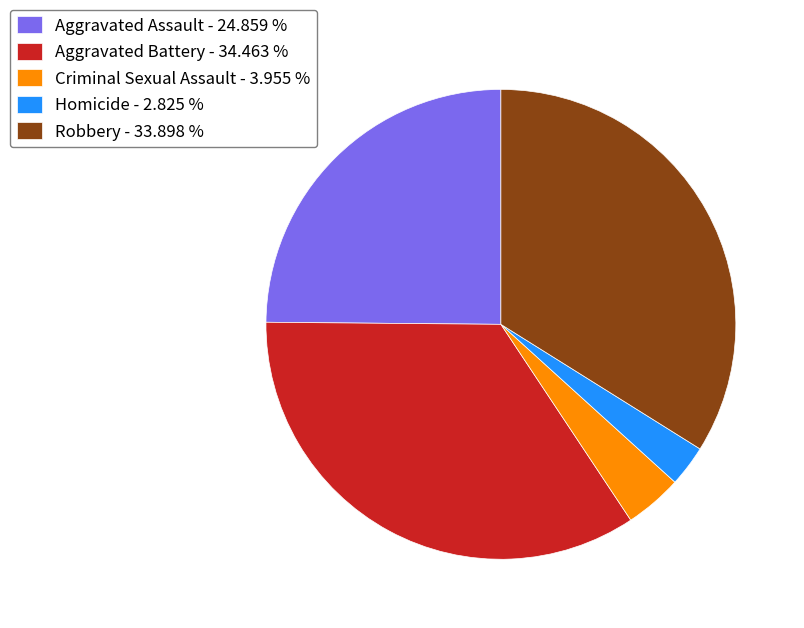

Combined, do Robbery and Criminal Sexual Assault account for over 50%?

No